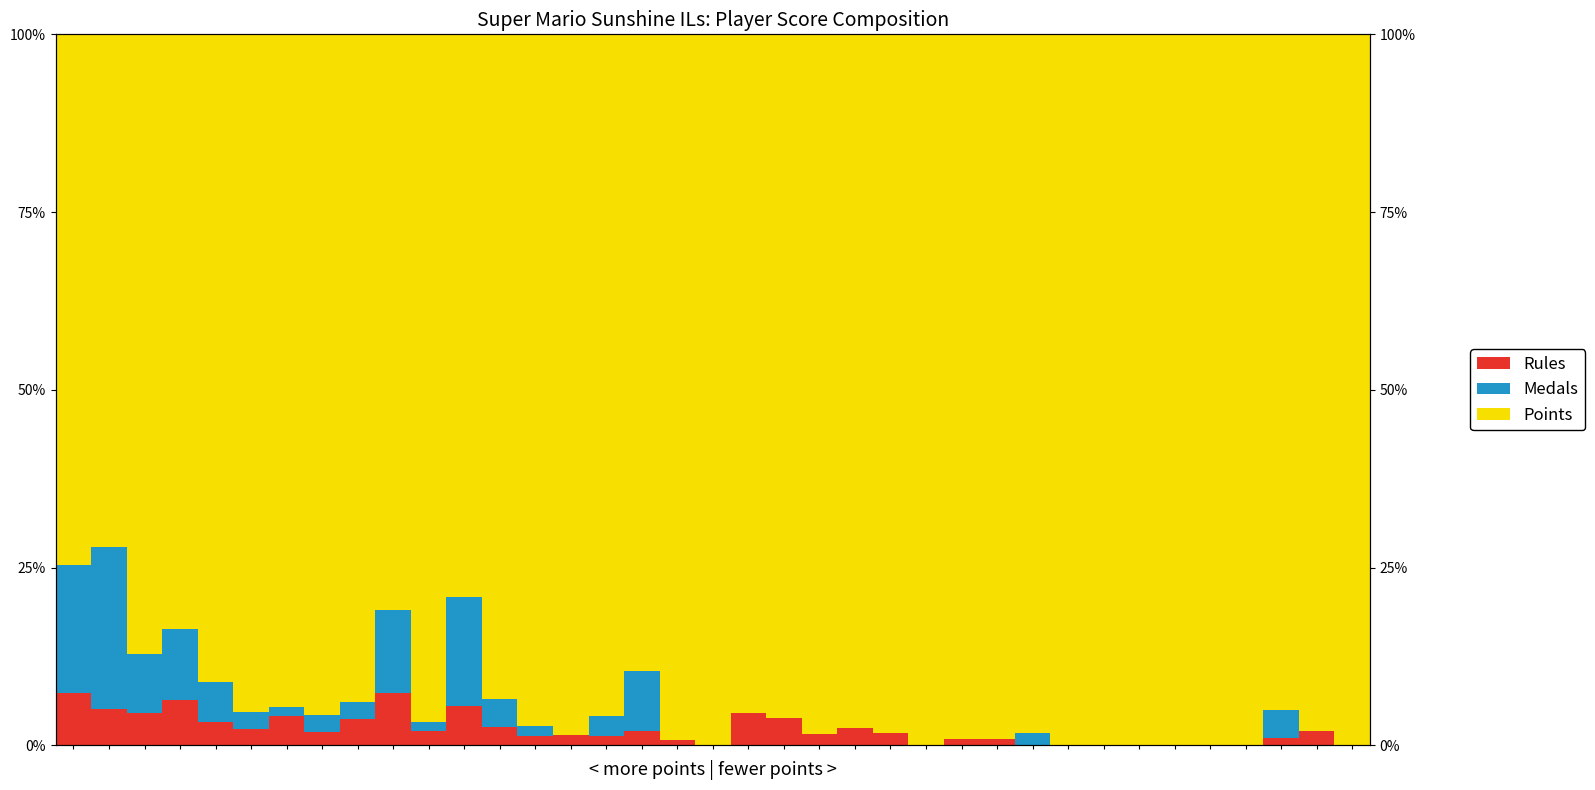

Reading right to left, list all the values displayed in this chart.

Rules: 36=0.0	35=0.0	34=0.0	33=0.0	32=0.0	31=0.0	30=0.0	29=0.0	28=0.0	27=0.0	26=0.0	25=0.0	24=0.0	23=0.0	22=0.0	21=0.0	20=0.0	19=0.0	18=0.0	17=0.0	16=0.0	15=0.0	14=0.0	13=0.0	12=0.0	11=0.1	10=0.0	9=0.1	8=0.0	7=0.0	6=0.0	5=0.0	4=0.0	3=0.1	2=0.0	1=0.1	0=0.1
Medals: 36=0.0	35=0.0	34=0.0	33=0.0	32=0.0	31=0.0	30=0.0	29=0.0	28=0.0	27=0.0	26=0.0	25=0.0	24=0.0	23=0.0	22=0.0	21=0.0	20=0.0	19=0.0	18=0.0	17=0.0	16=0.1	15=0.0	14=0.0	13=0.0	12=0.0	11=0.2	10=0.0	9=0.1	8=0.0	7=0.0	6=0.0	5=0.0	4=0.1	3=0.1	2=0.1	1=0.2	0=0.2
Points: 36=1.0	35=1.0	34=1.0	33=1.0	32=1.0	31=1.0	30=1.0	29=1.0	28=1.0	27=1.0	26=1.0	25=1.0	24=1.0	23=1.0	22=1.0	21=1.0	20=1.0	19=1.0	18=1.0	17=1.0	16=0.9	15=1.0	14=1.0	13=1.0	12=0.9	11=0.8	10=1.0	9=0.8	8=0.9	7=1.0	6=0.9	5=1.0	4=0.9	3=0.8	2=0.9	1=0.7	0=0.7